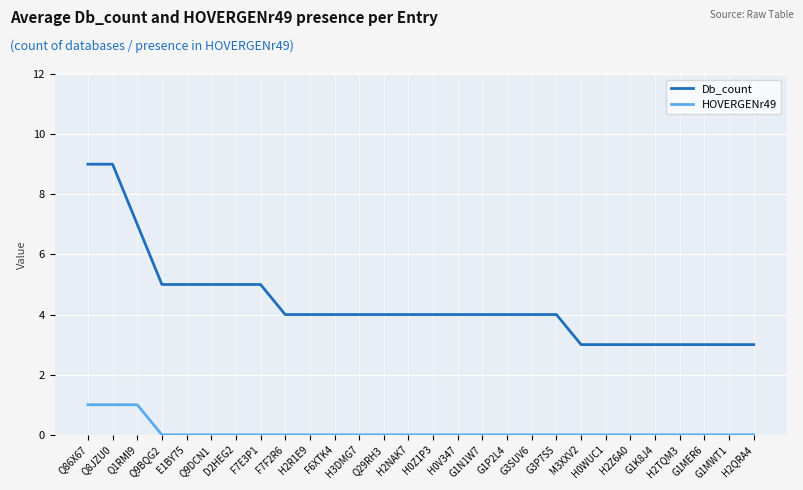

List the series in order of their overall mean, highest first.

Db_count, HOVERGENr49